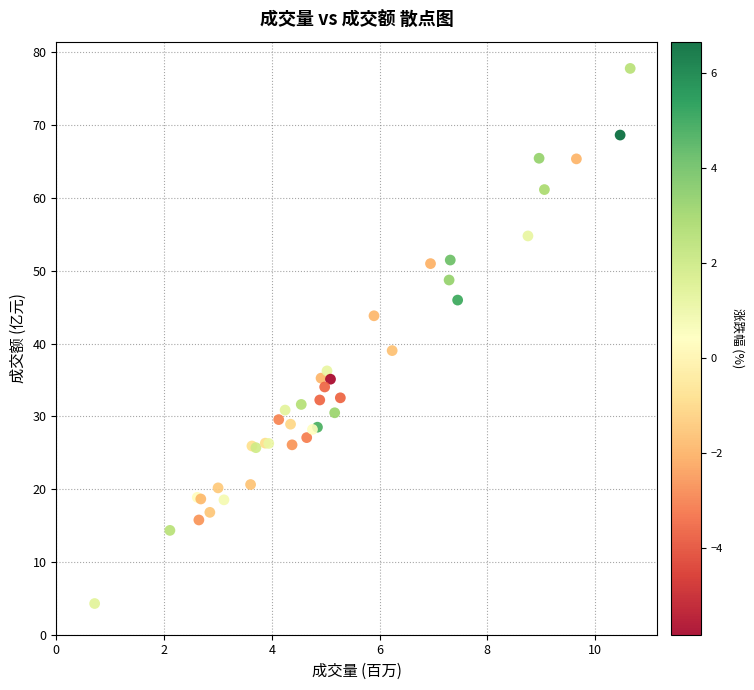

What Y value in the scatter plot is closest to 41?

39.0